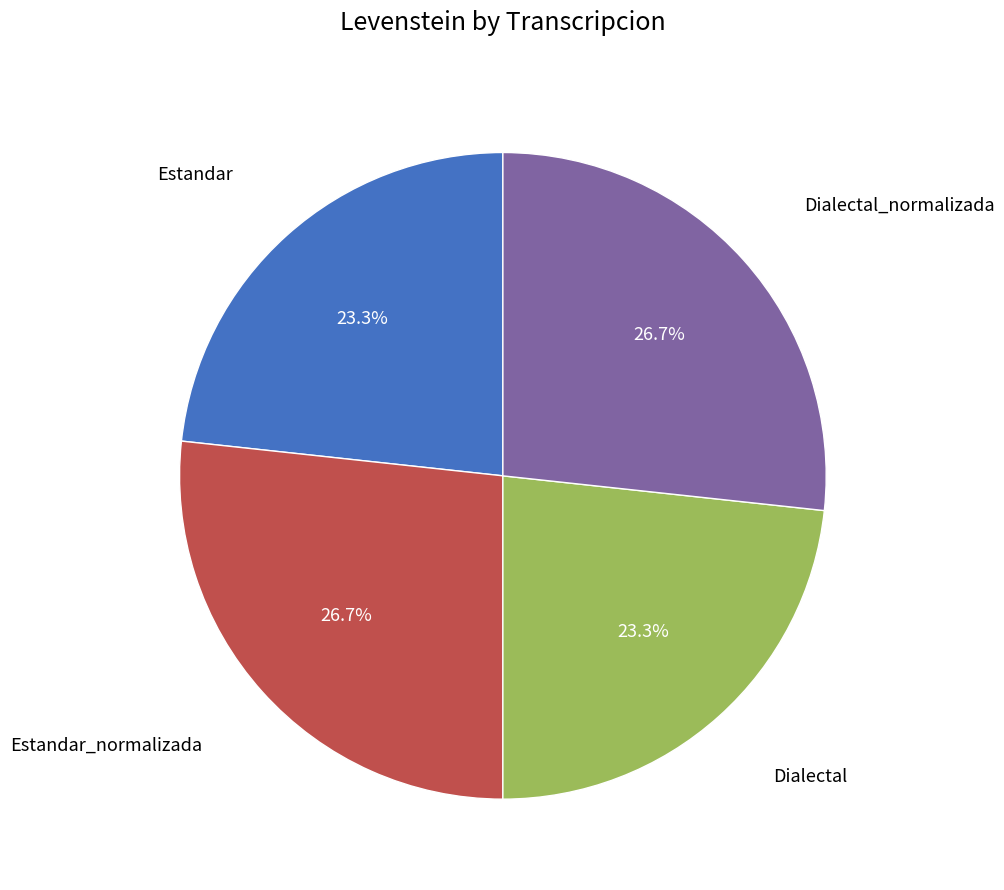

Is there a majority slice in this chart?

No